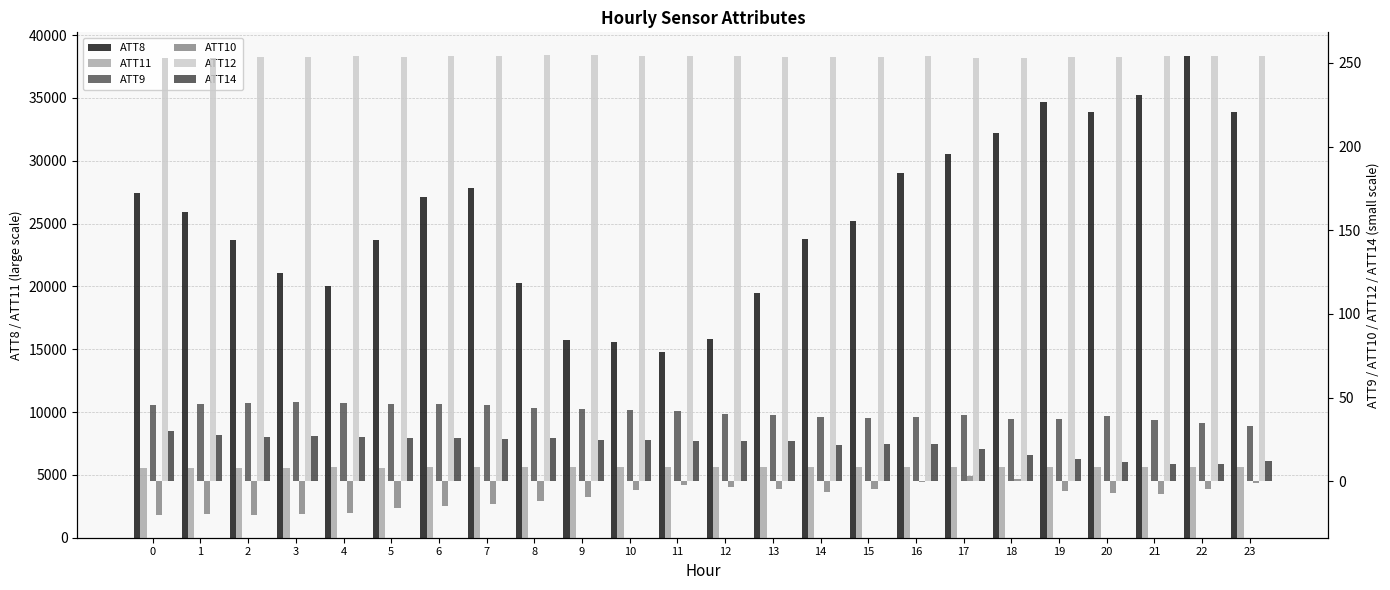

The value of ATT8 at 4 is 20000.0. True or false?

True